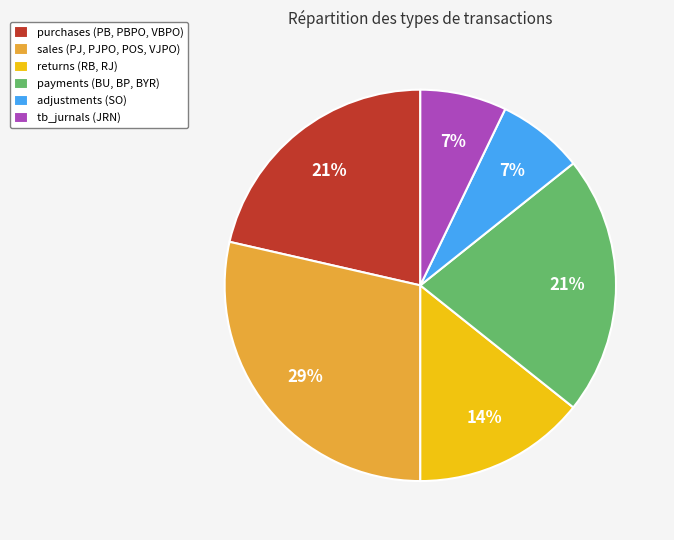

To the nearest percent, what percentage of the pie is adjustments (SO)?

7%